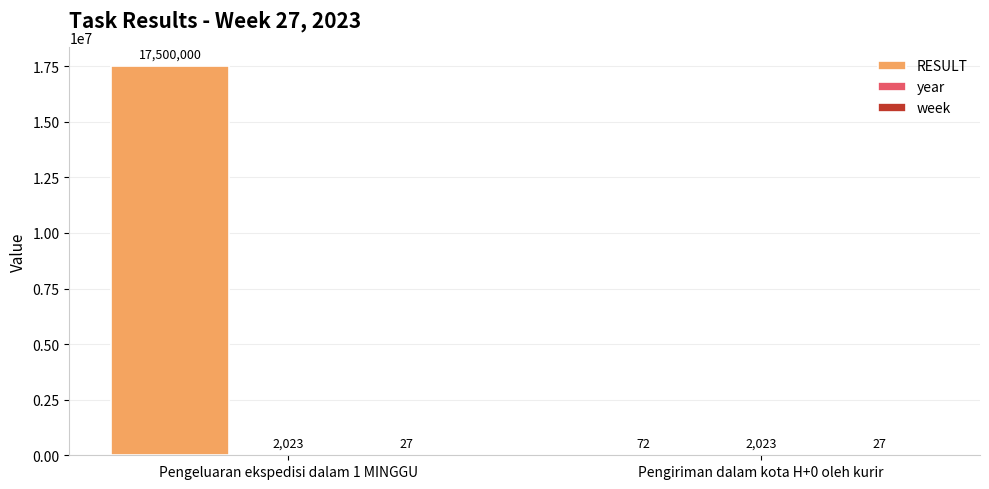

Which label corresponds to the largest value in the chart?

Pengeluaran ekspedisi dalam 1 MINGGU